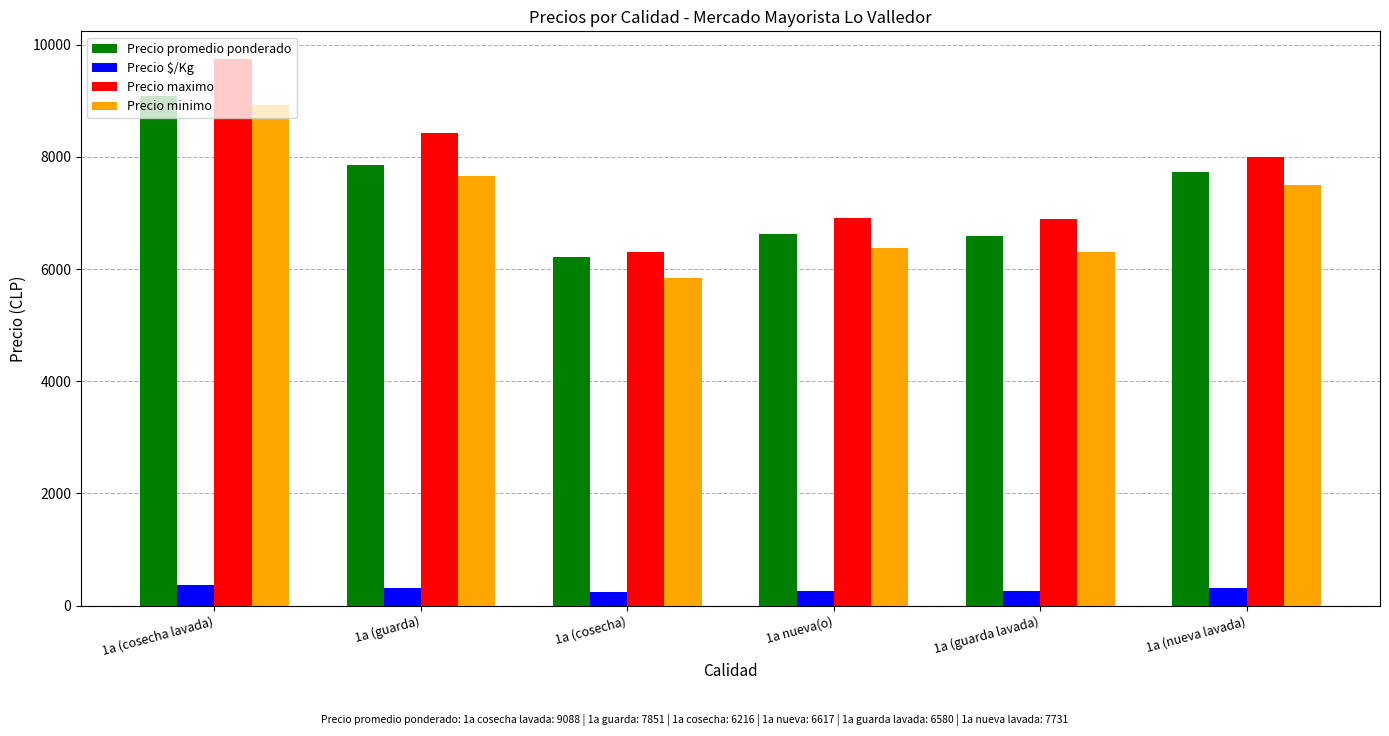

What is the value of the Precio minimo bar at the 6th from the left?

7500